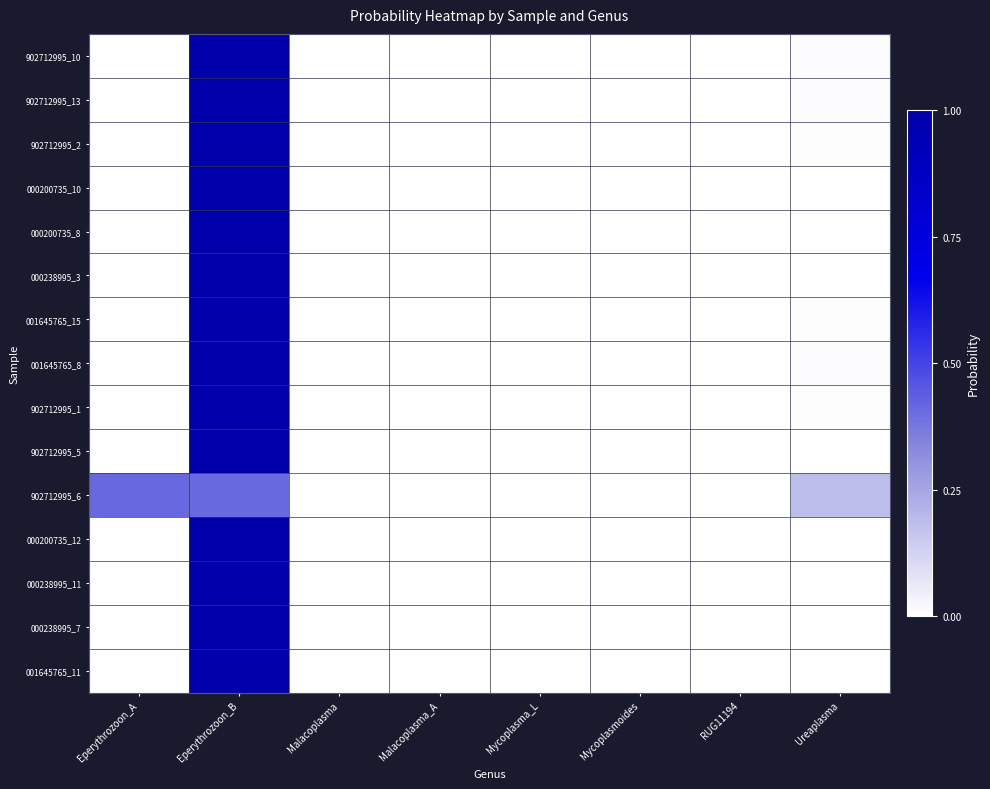

At Malacoplasma, list the series in order from largest to smallest.

902712995_6, 000200735_10, 000238995_11, 000200735_8, 000238995_3, 001645765_8, 902712995_10, 902712995_13, 902712995_1, 902712995_2, 001645765_15, 902712995_5, 001645765_11, 000200735_12, 000238995_7